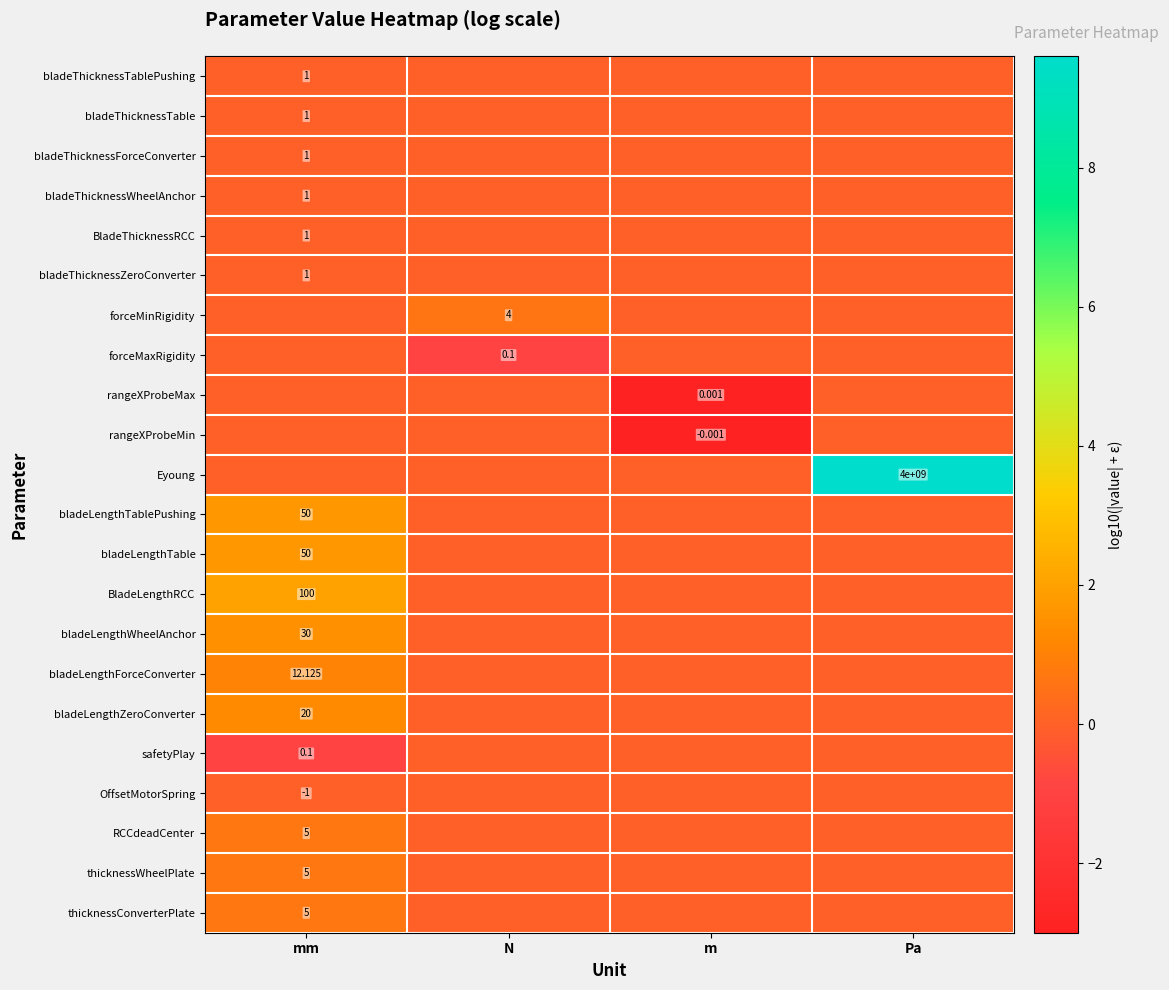

Rank the series by their maximum value, from lowest to highest.

forceMaxRigidity, rangeXProbeMax, rangeXProbeMin, safetyPlay, bladeThicknessTablePushing, bladeThicknessTable, bladeThicknessForceConverter, bladeThicknessWheelAnchor, BladeThicknessRCC, bladeThicknessZeroConverter, OffsetMotorSpring, forceMinRigidity, RCCdeadCenter, thicknessWheelPlate, thicknessConverterPlate, bladeLengthForceConverter, bladeLengthZeroConverter, bladeLengthWheelAnchor, bladeLengthTablePushing, bladeLengthTable, BladeLengthRCC, Eyoung